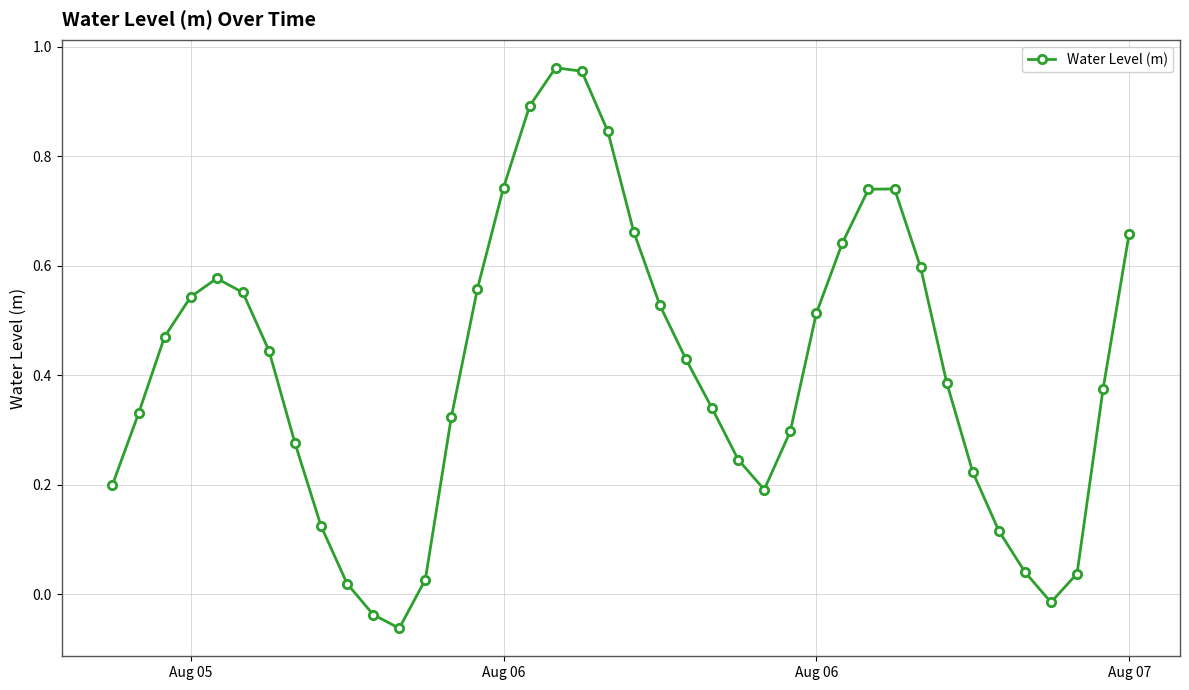

What is the sum of all values?

16.5